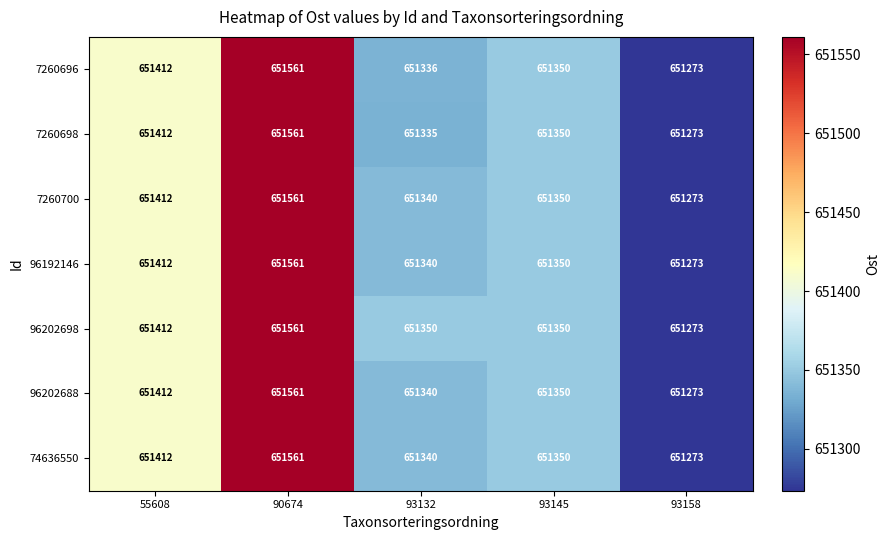

The 96192146 series shows 651340 at 93132. True or false?

True